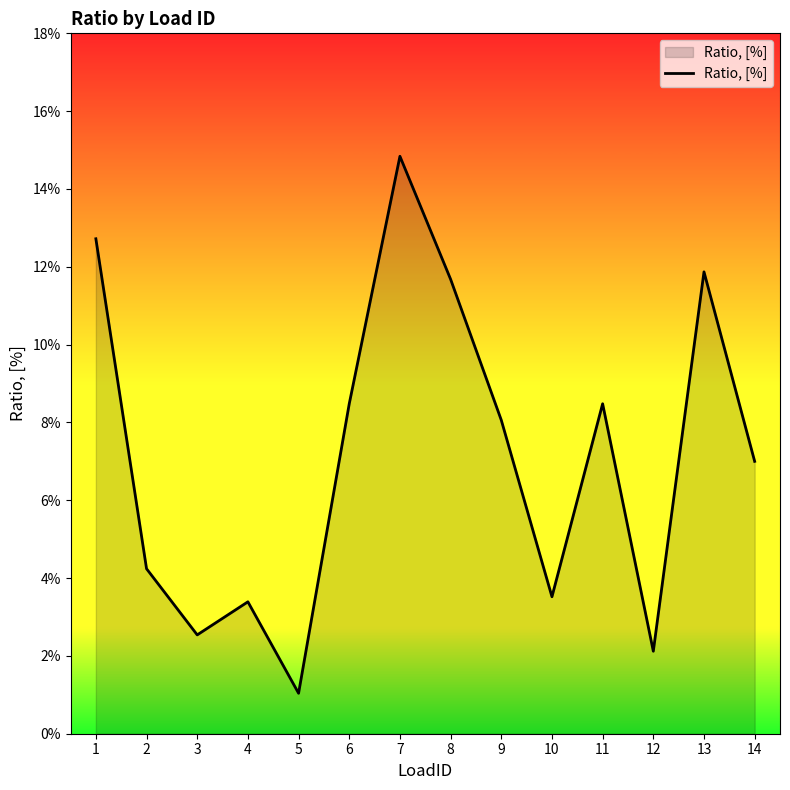

Which category has the lowest value across all series?

5